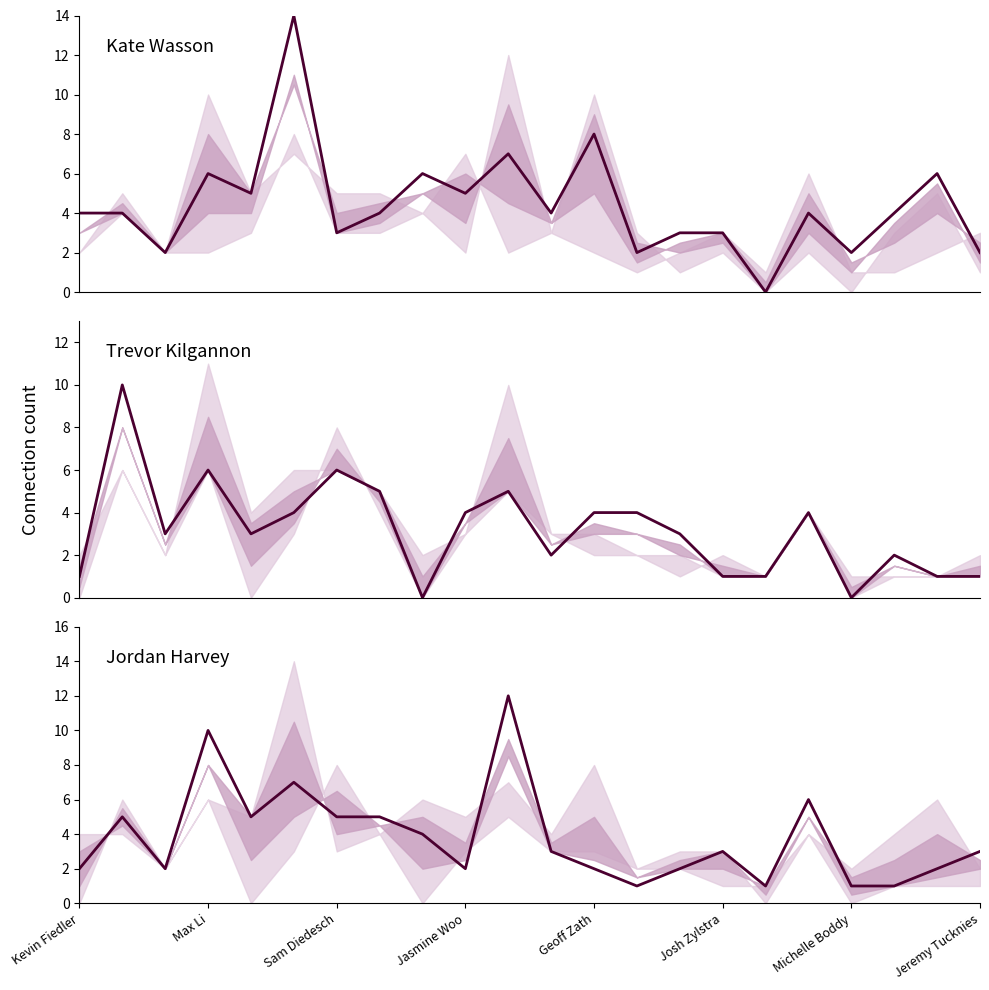

In Trevor Kilgannon, how many points are lower than both neighbors (excluding endpoints)?

5